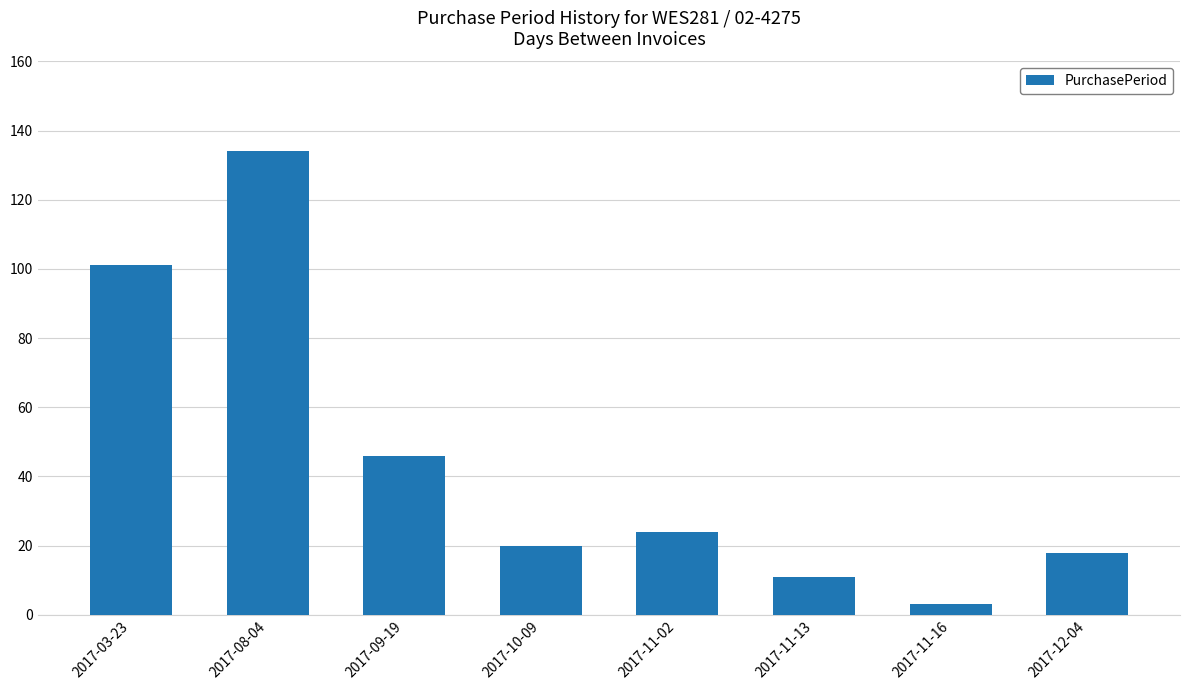

How many categories are shown in the chart?

8